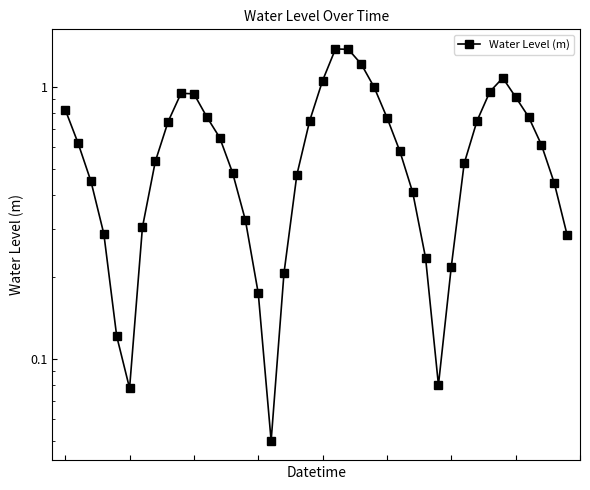

Reading right to left, what are all the values shown in this chart?

39=0.3	38=0.4	37=0.6	36=0.8	35=0.9	34=1.1	33=1.0	32=0.7	31=0.5	30=0.2	29=0.1	28=0.2	27=0.4	26=0.6	25=0.8	24=1.0	23=1.2	22=1.4	21=1.4	20=1.1	19=0.8	18=0.5	17=0.2	16=0.1	15=0.2	14=0.3	13=0.5	12=0.7	11=0.8	10=0.9	9=0.9	8=0.7	7=0.5	6=0.3	5=0.1	4=0.1	3=0.3	2=0.4	1=0.6	0=0.8